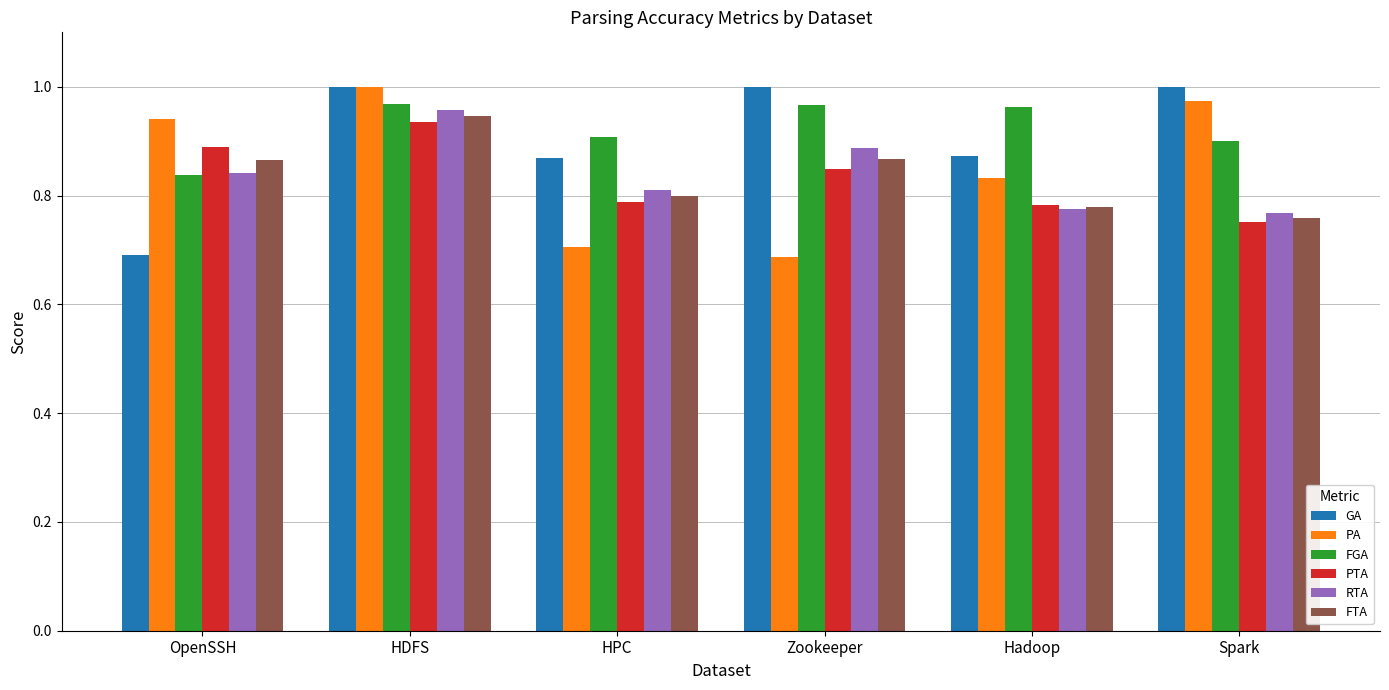

At which label is GA closest to 0?

OpenSSH